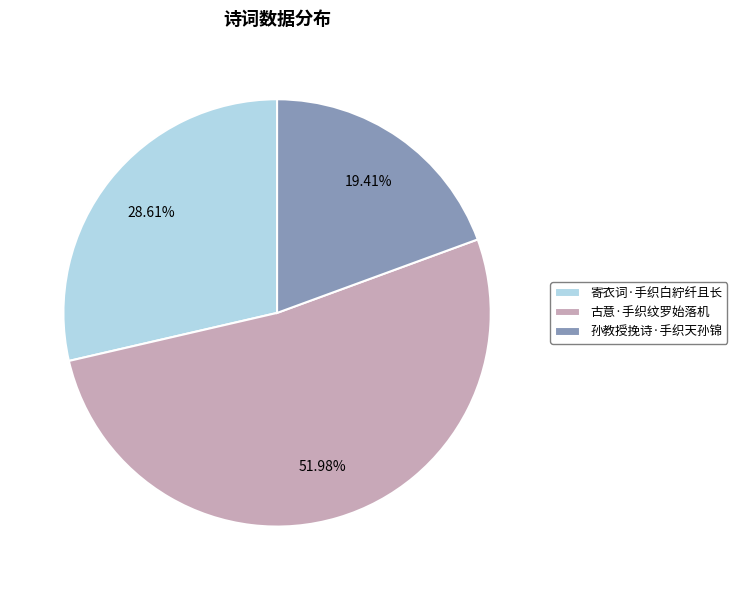

Does any single category account for the majority?

Yes